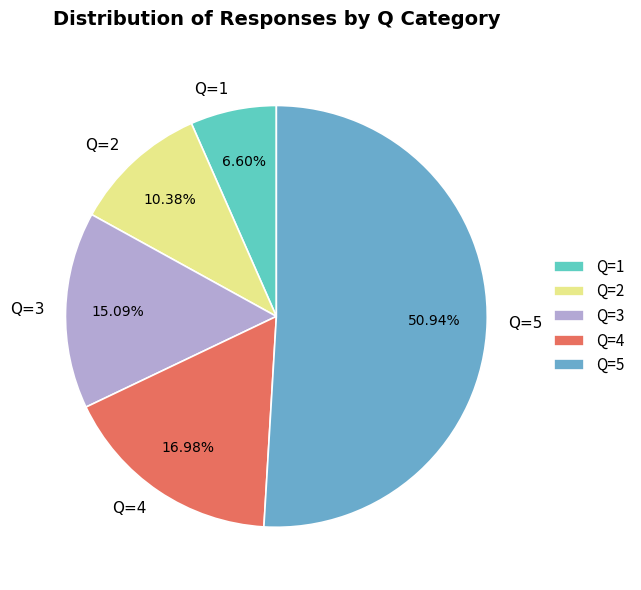

True or false: Q=2 accounts for 18% of the total.

False